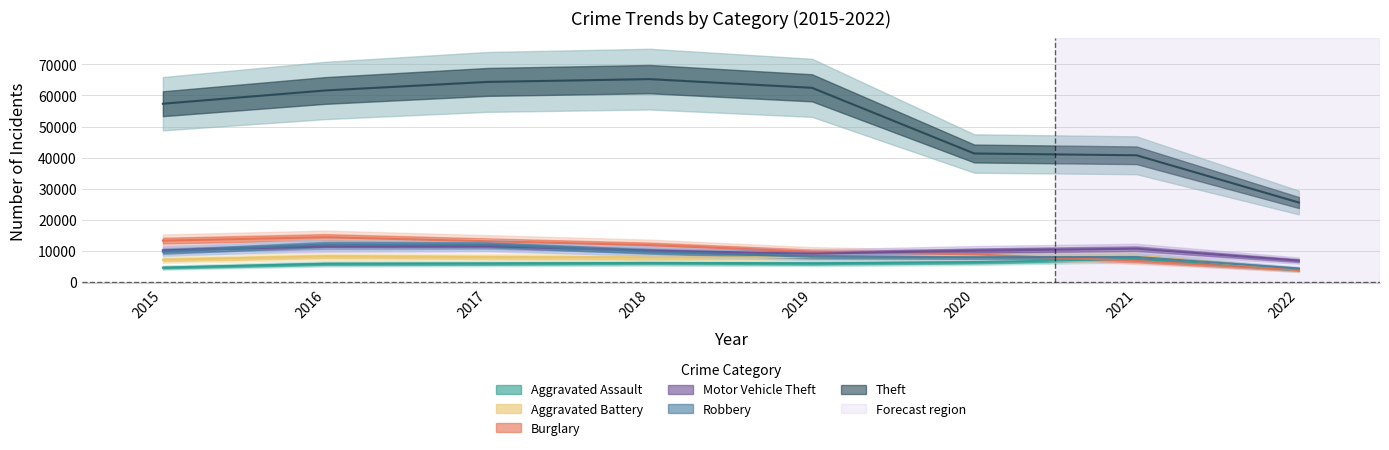

What is the greatest value displayed?

65281